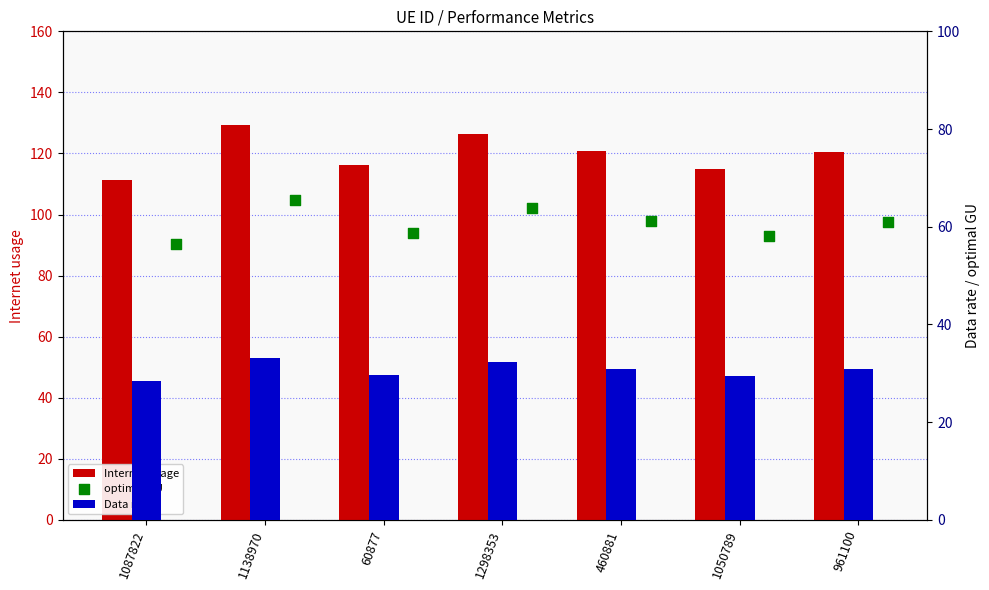

What are all the series names shown in the legend?

Internet usage, Data rate, optimal GU